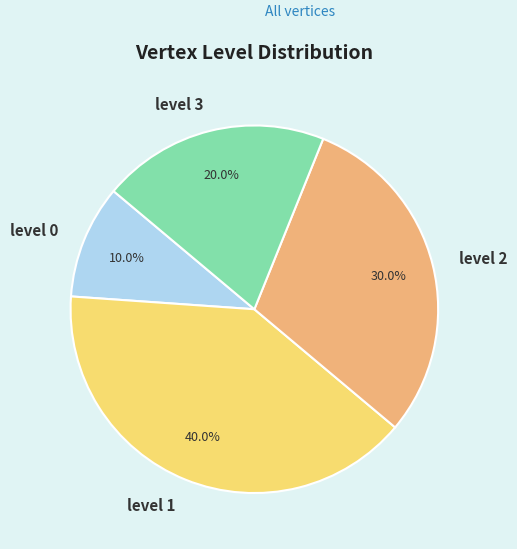

Which category has the smallest portion of the pie?

level 0